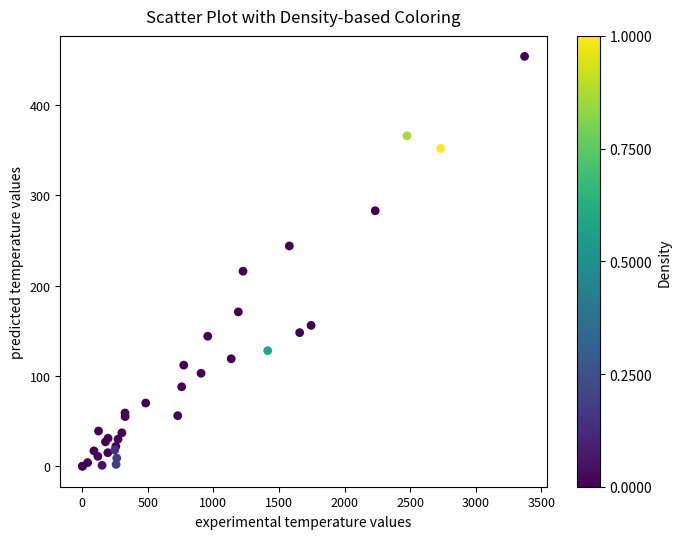

What Y value in the scatter plot is closest to 227?

216